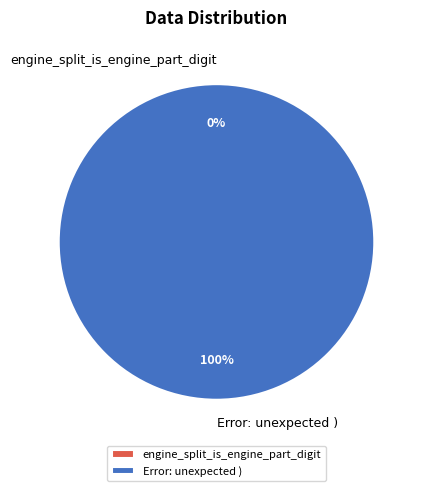

How many slices are in this pie chart?

2